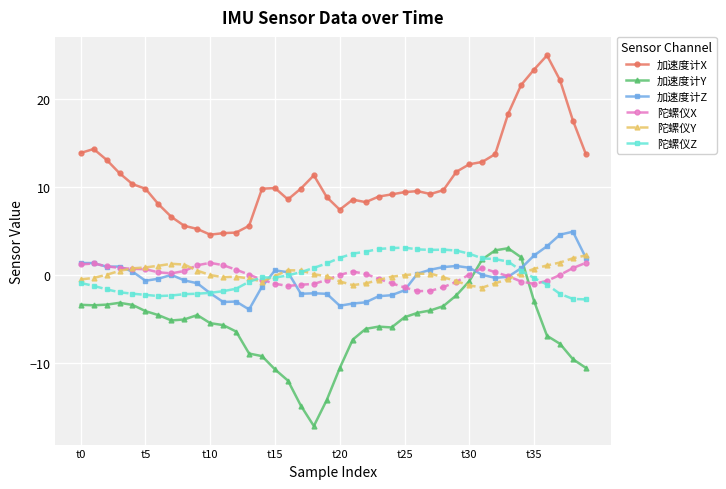

True or false: 加速度计X and 加速度计Y cross at least once.

False